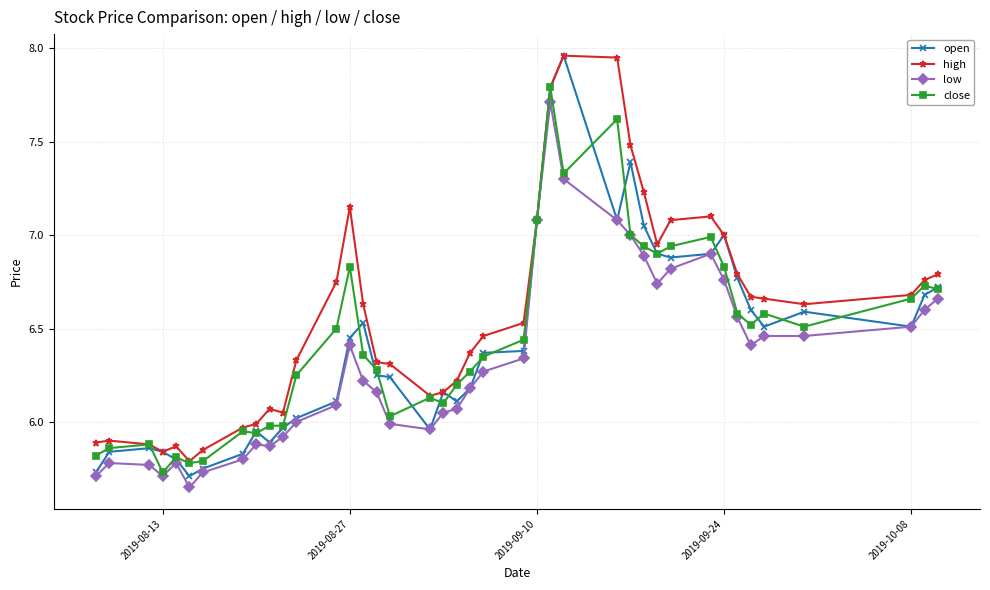

True or false: close has more than 1 points higher than both neighbors.

True